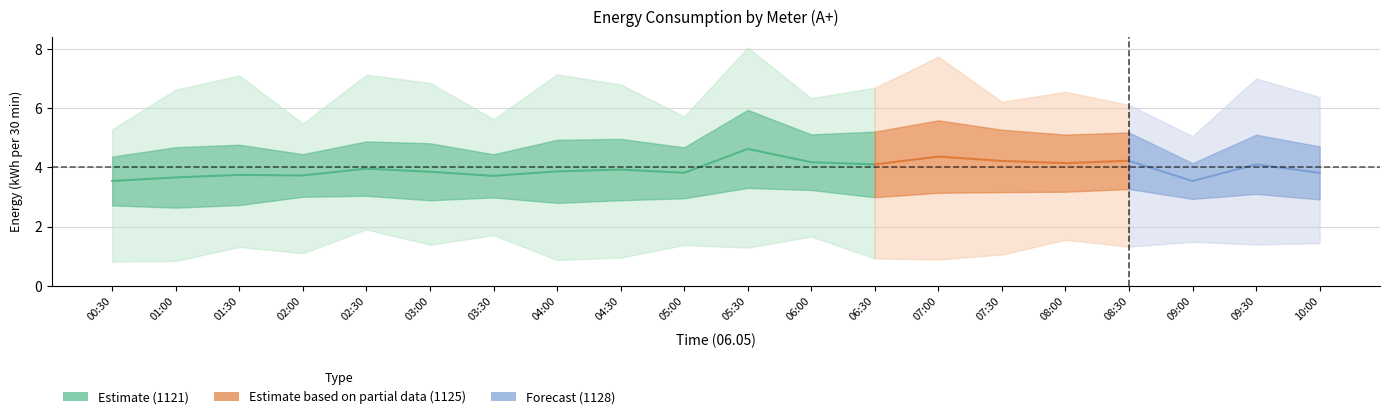

What is the spread (max minus min) of values at 06.05 06:30?

5.8